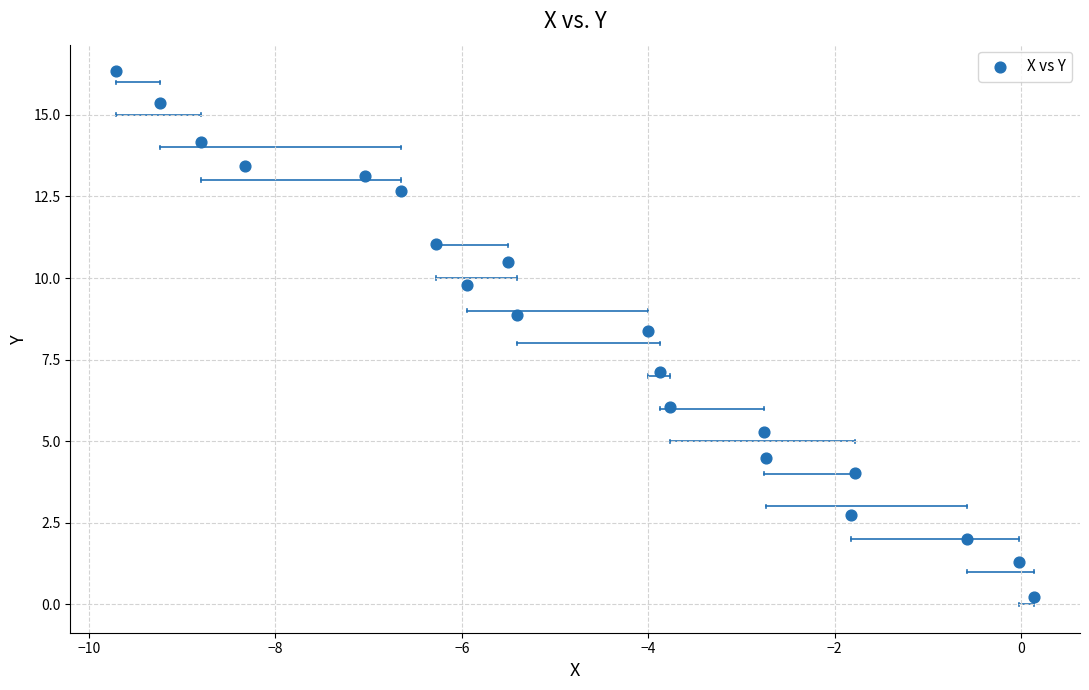

What Y value in the scatter plot is closest to 8?

8.4